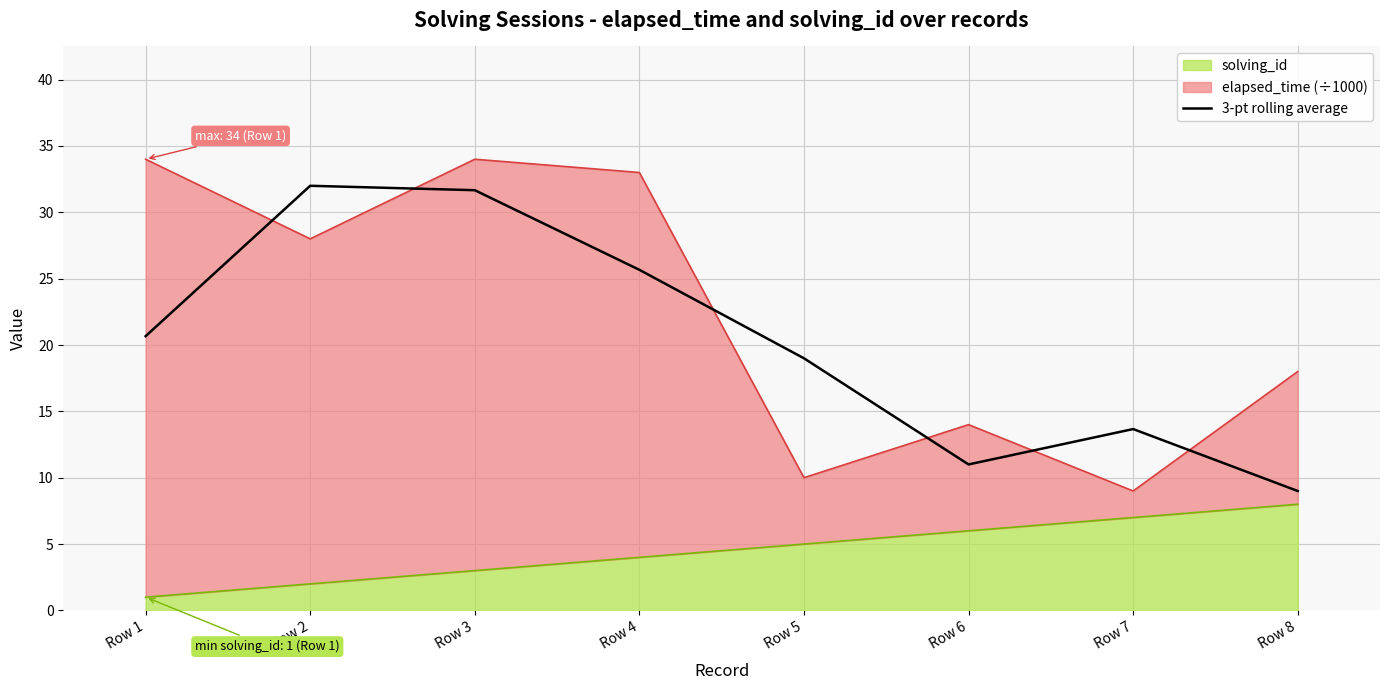

What is the average value?

20.3